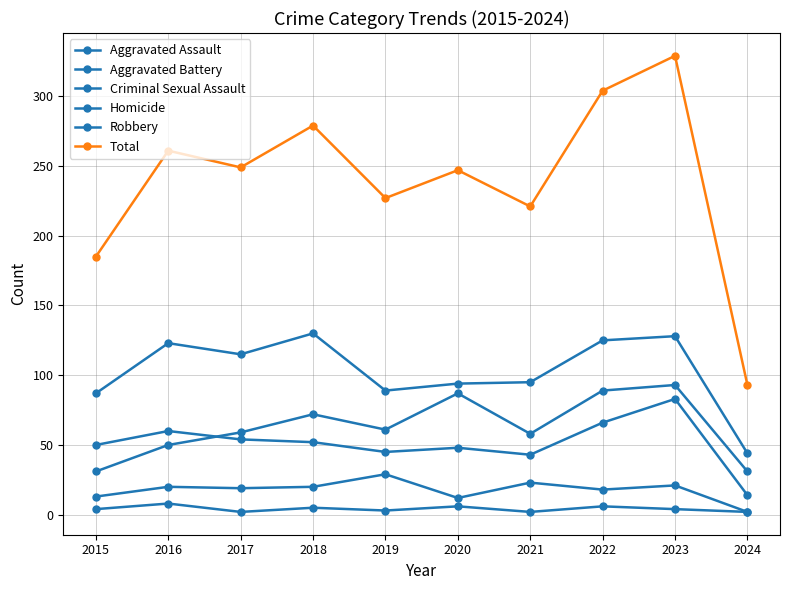

Reading right to left, transcribe all the data shown in this chart.

Aggravated Assault: 2024=31	2023=93	2022=89	2021=58	2020=87	2019=61	2018=72	2017=59	2016=50	2015=31
Aggravated Battery: 2024=14	2023=83	2022=66	2021=43	2020=48	2019=45	2018=52	2017=54	2016=60	2015=50
Criminal Sexual Assault: 2024=2	2023=21	2022=18	2021=23	2020=12	2019=29	2018=20	2017=19	2016=20	2015=13
Homicide: 2024=2	2023=4	2022=6	2021=2	2020=6	2019=3	2018=5	2017=2	2016=8	2015=4
Robbery: 2024=44	2023=128	2022=125	2021=95	2020=94	2019=89	2018=130	2017=115	2016=123	2015=87
Total: 2024=93	2023=329	2022=304	2021=221	2020=247	2019=227	2018=279	2017=249	2016=261	2015=185